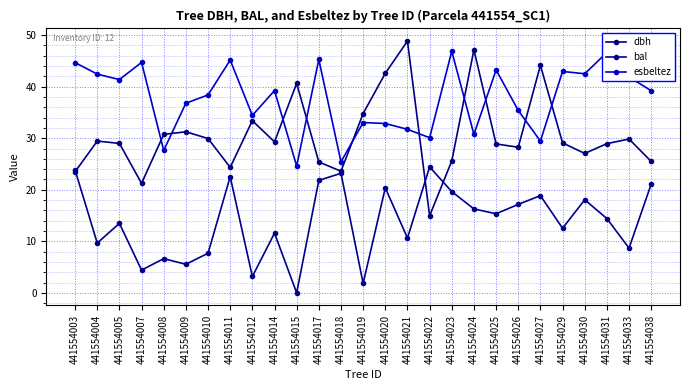

Which series changed the most between 441554005 and 441554019?

bal